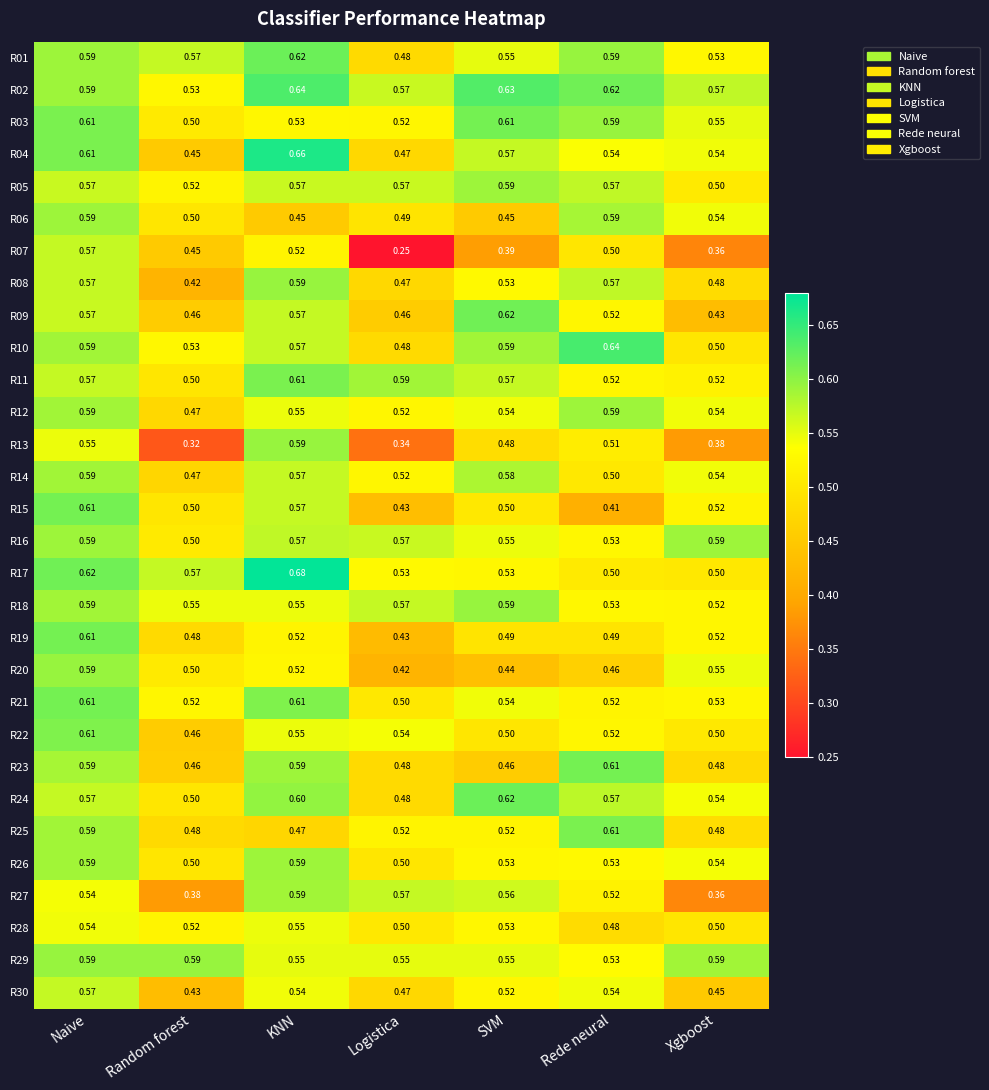

Which category has the lowest value in the R18 series?

Xgboost